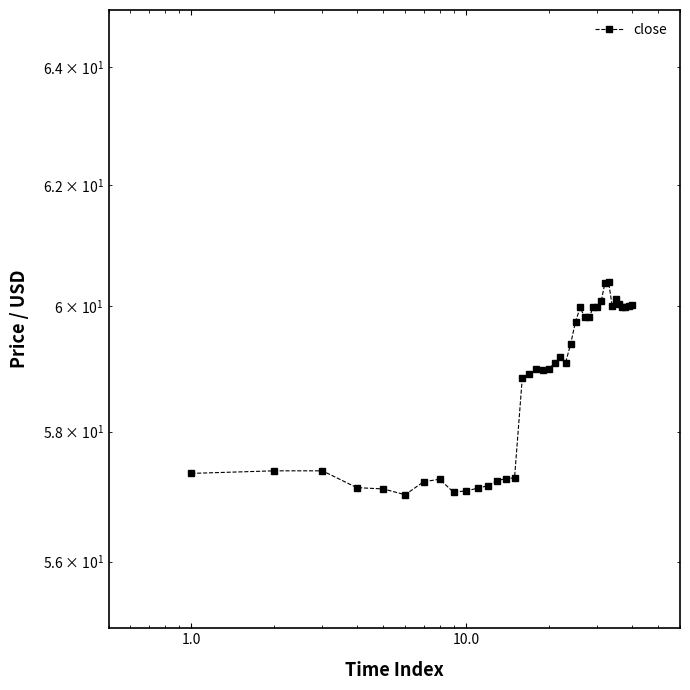

What is the difference between the maximum and minimum values?

3.4